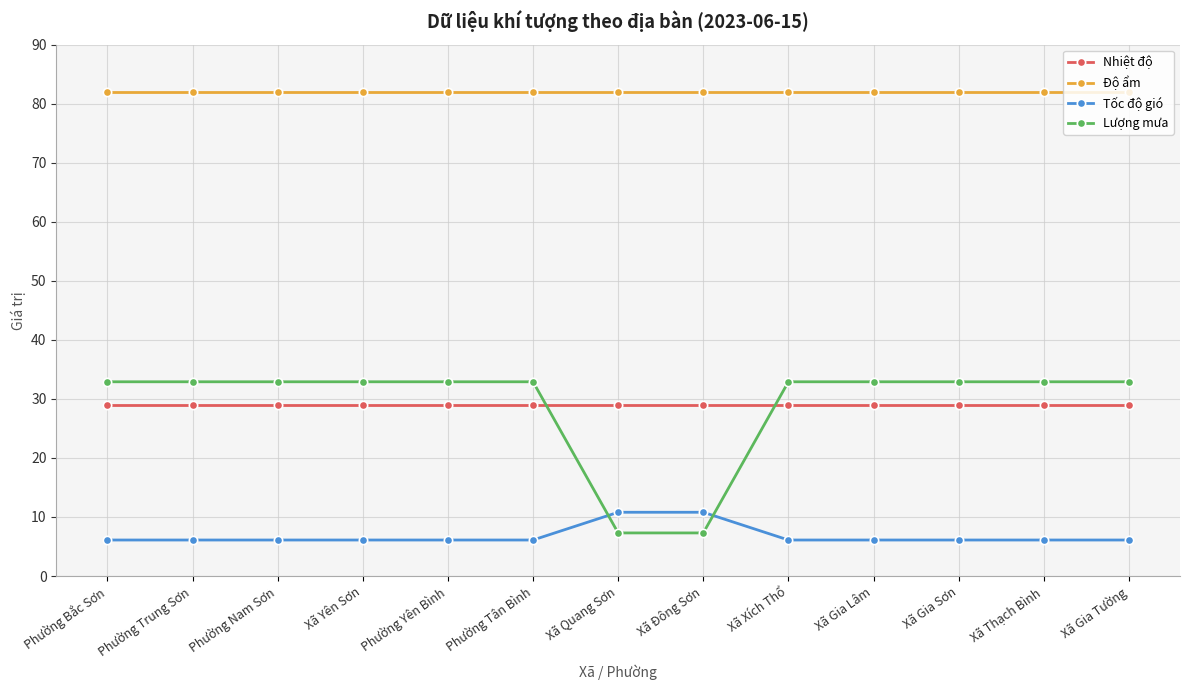

True or false: Tốc độ gió has a value of 6.1 at Phường Yên Bình.

True